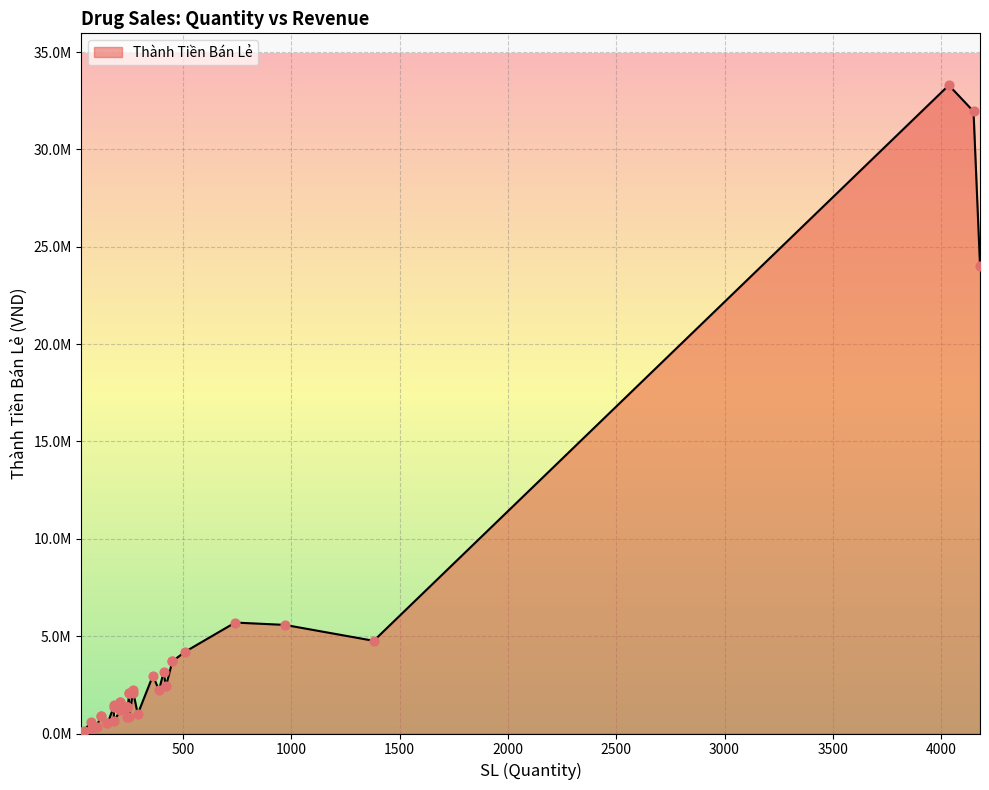

What is the change in value from 450 to 250?

-1650000